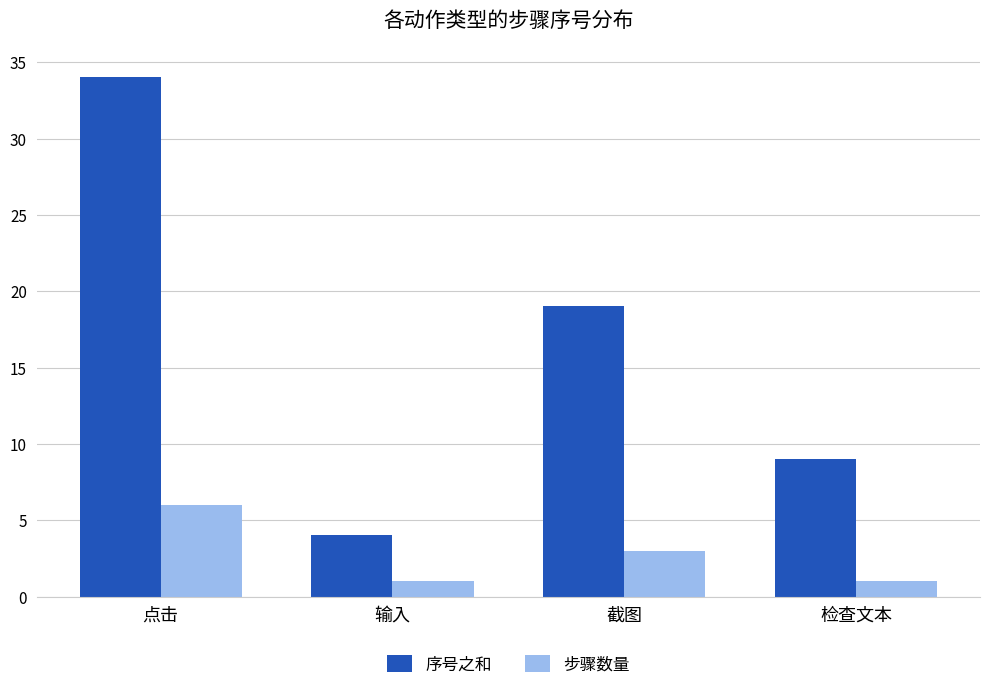

What is the label of the 2nd bar from the right?

截图